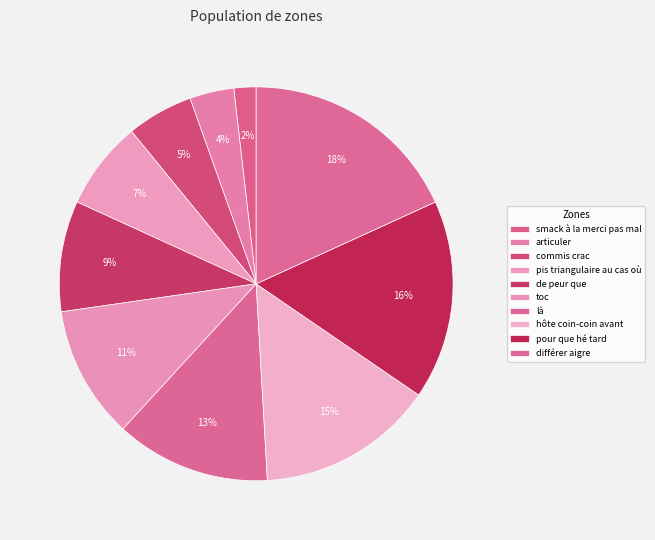

Rank the categories by value from lowest to highest.

smack à la merci pas mal, articuler, commis crac, pis triangulaire au cas où, de peur que, toc, là, hôte coin-coin avant, pour que hé tard, différer aigre